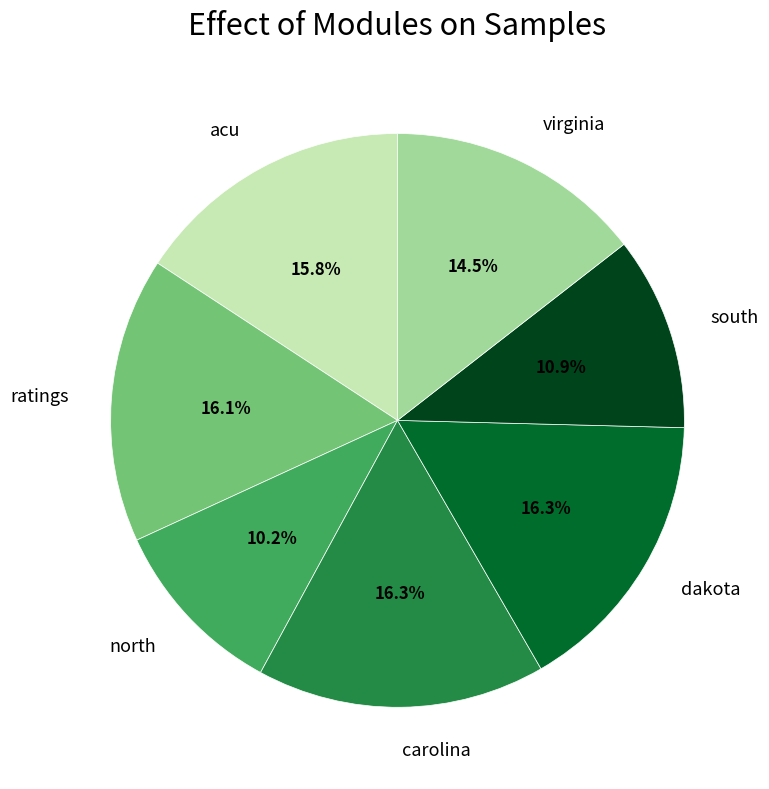

What is the smallest slice in the pie chart?

north